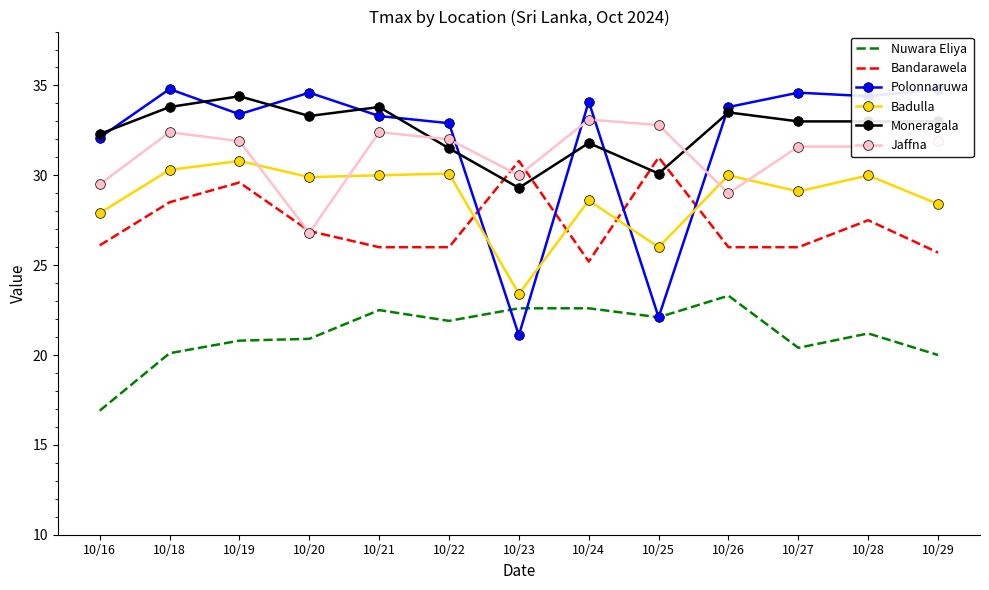

Where is Jaffna nearest to the value 29?

10/26